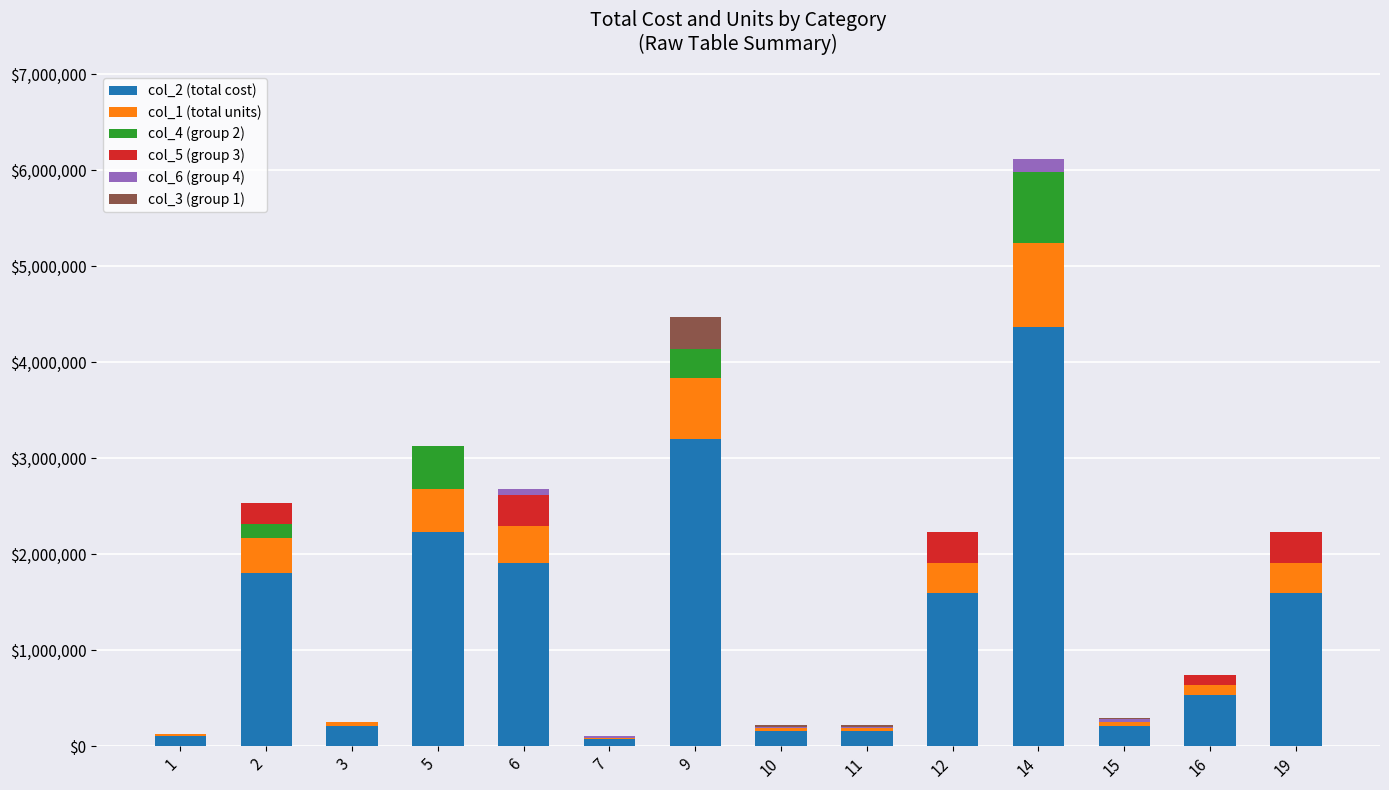

What is the sum of all col_2 (total cost) values?

18162812.5